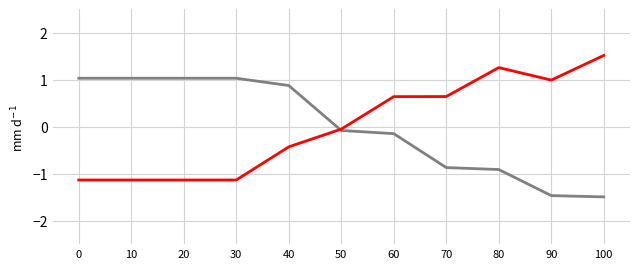

What is the total value across all series at 40?

0.4